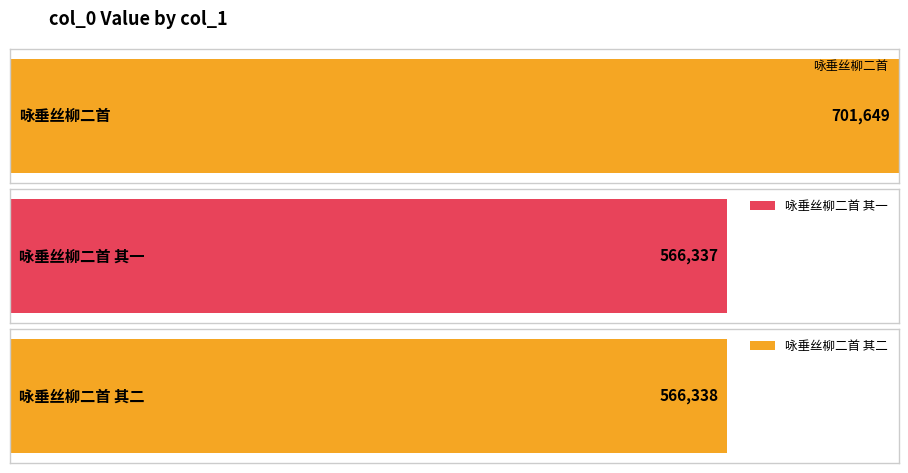

Is it true that the value at 咏垂丝柳二首 is 701649?

True